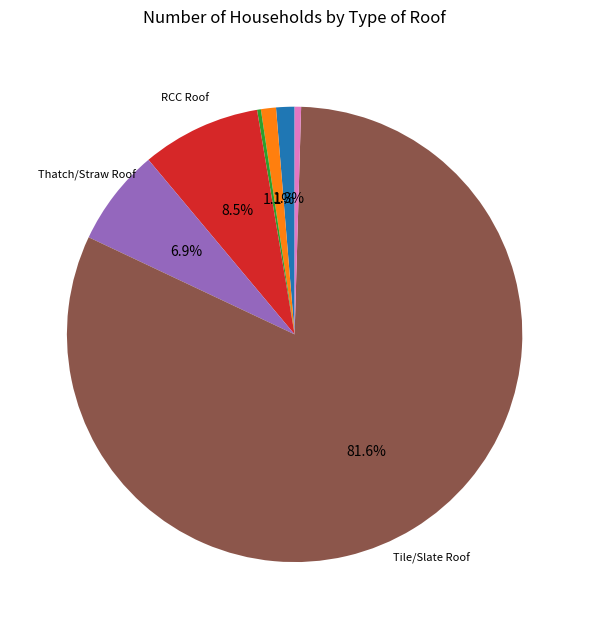

Is there any slice that represents more than half of the pie?

Yes